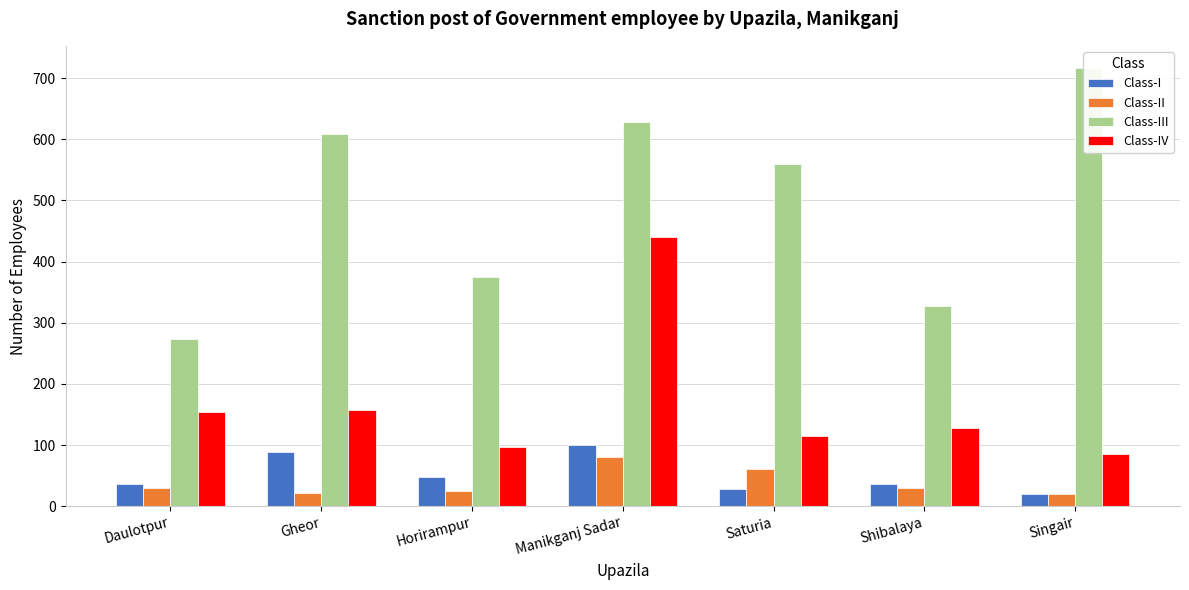

How many distinct data groups are displayed?

4